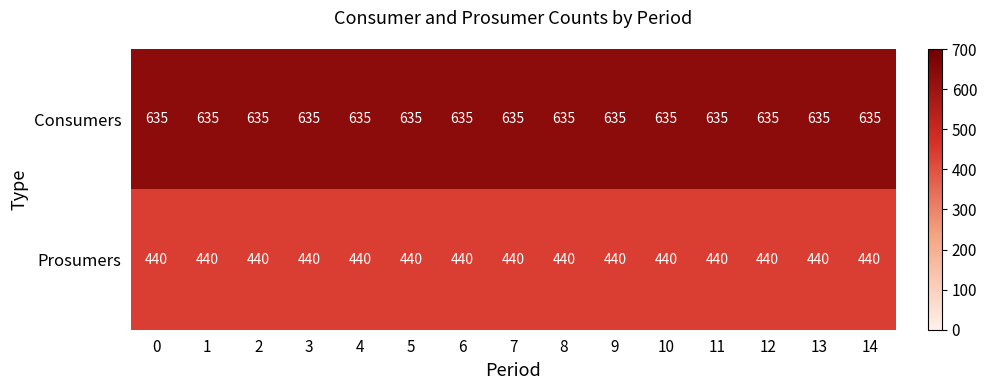

What is the sum of all Consumers values?

9525